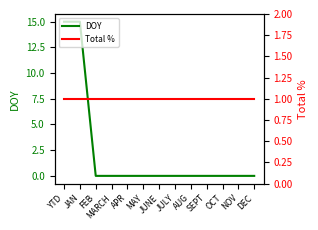

How many series are shown in this chart?

2